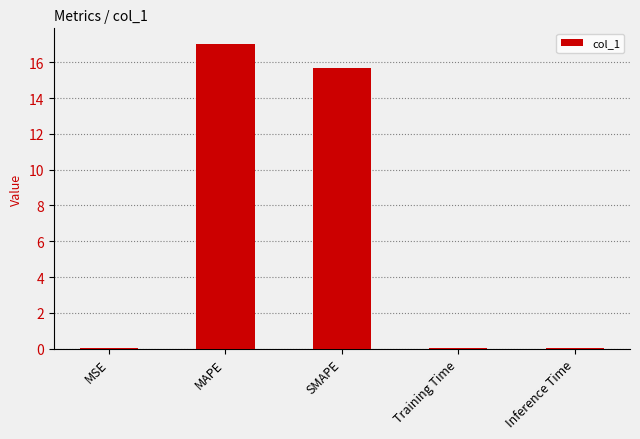

Which has a higher value, MAPE or Training Time?

MAPE